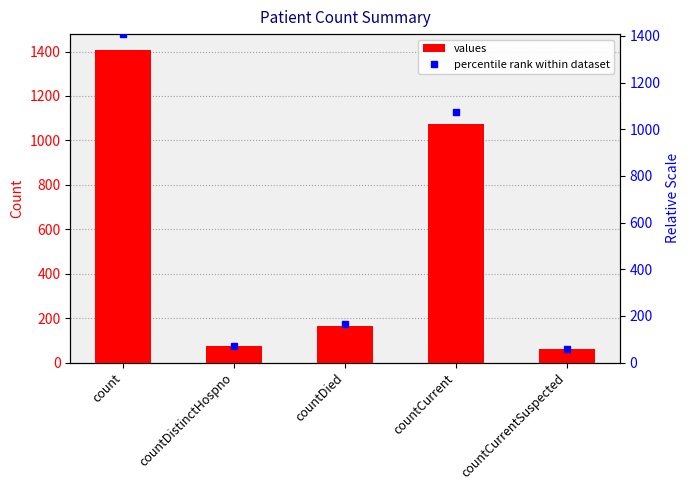

What position from the right is countCurrent?

2